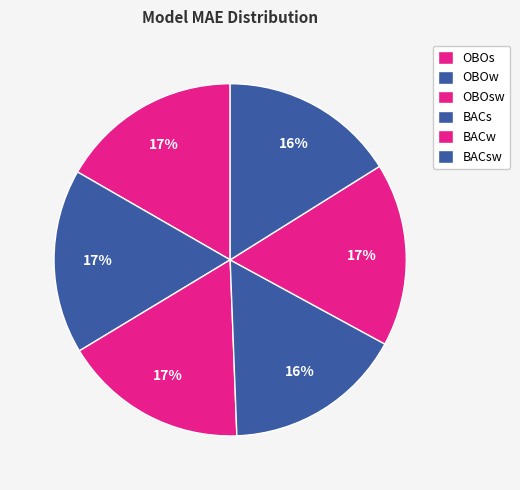

The OBOsw slice represents 28% of the pie. True or false?

False